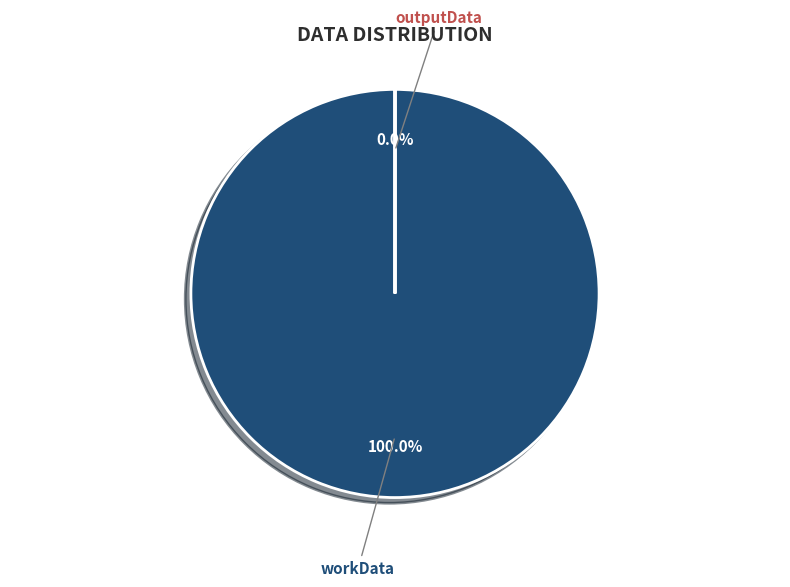

The outputData slice represents 0% of the pie. True or false?

True